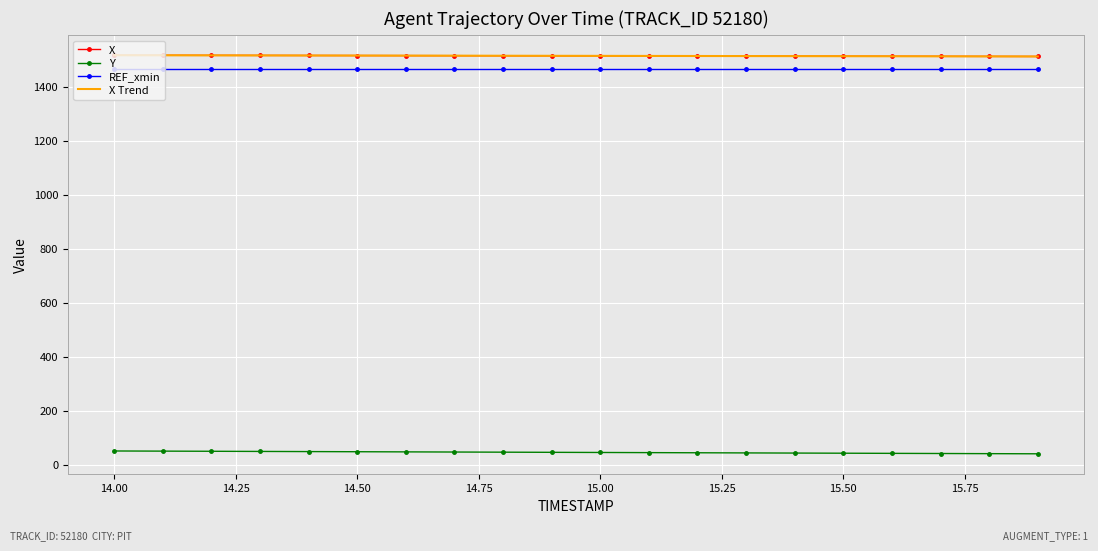

True or false: Y and REF_xmin intersect in this chart.

False